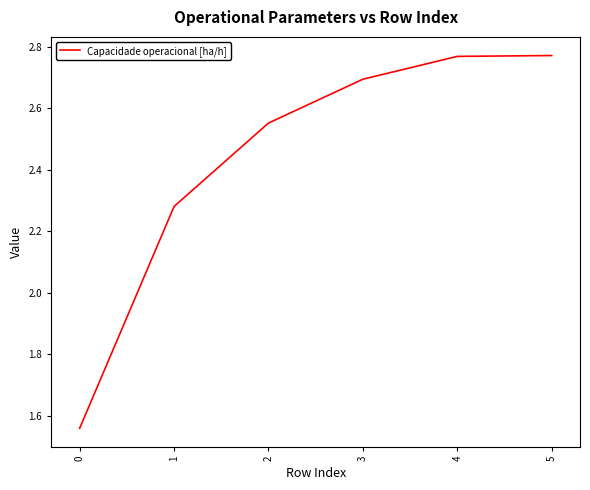

How many values are between 2 and 3?

5